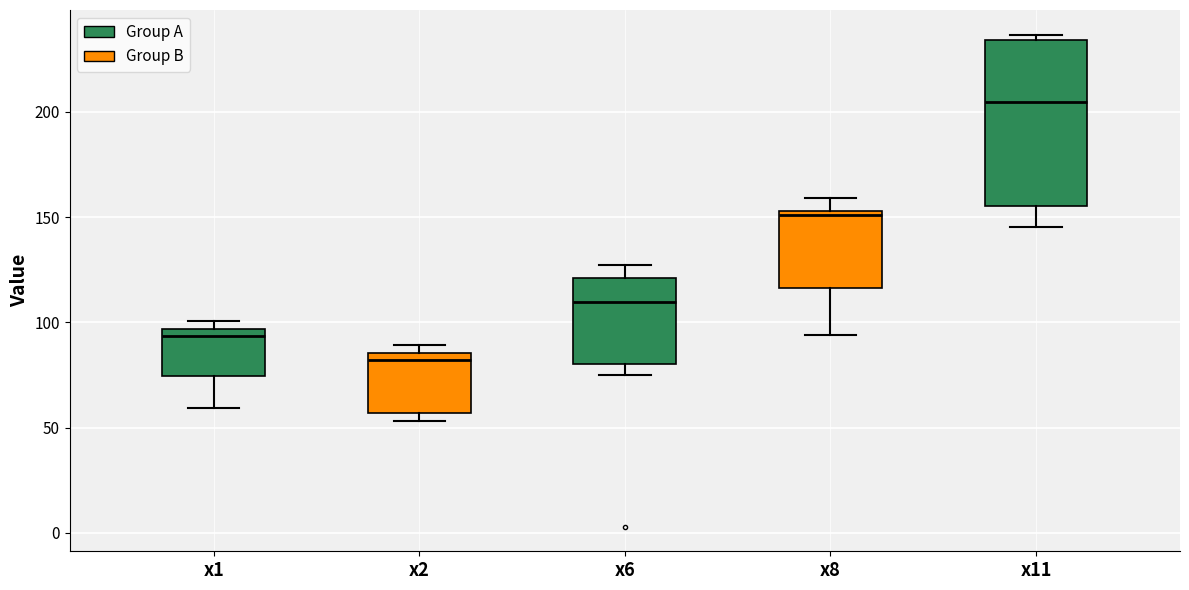

Which box has the lowest median line?

x2